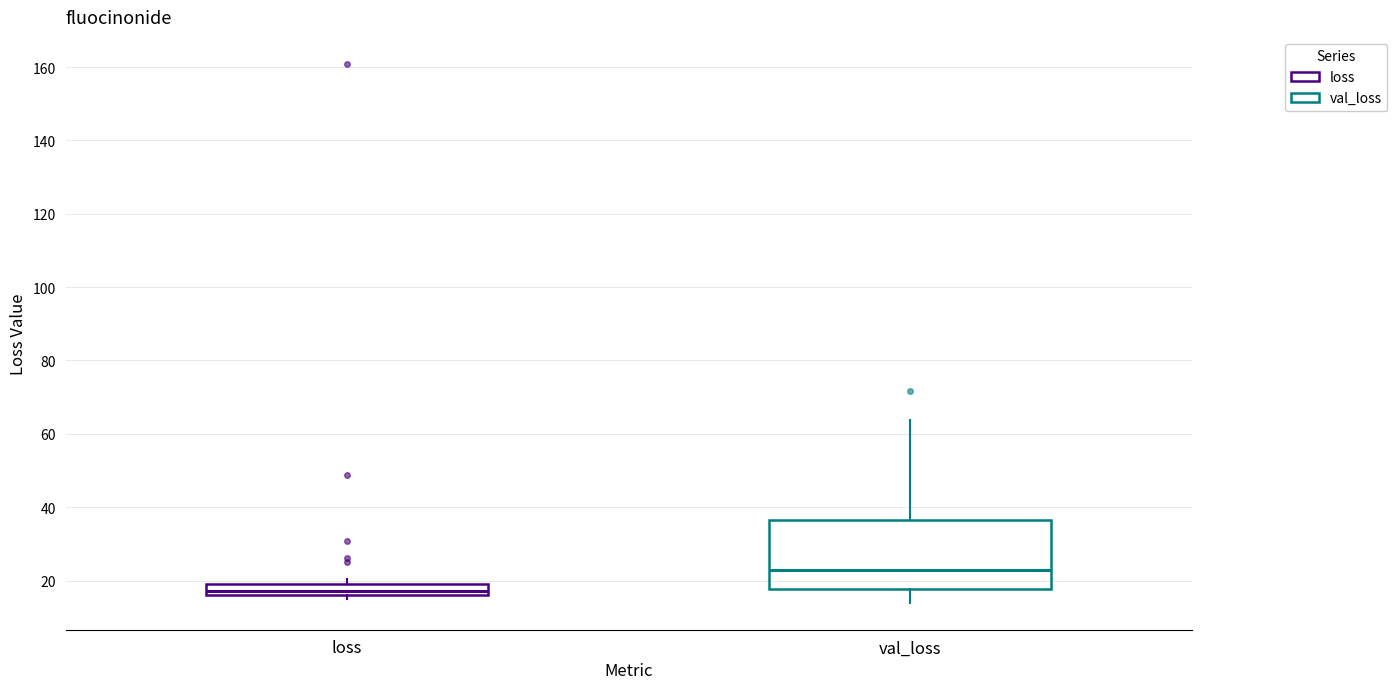

Where does the median line of the box for loss sit on the y-axis? The values are not printed on the chart, so give them approximately, as read against the axis.

18